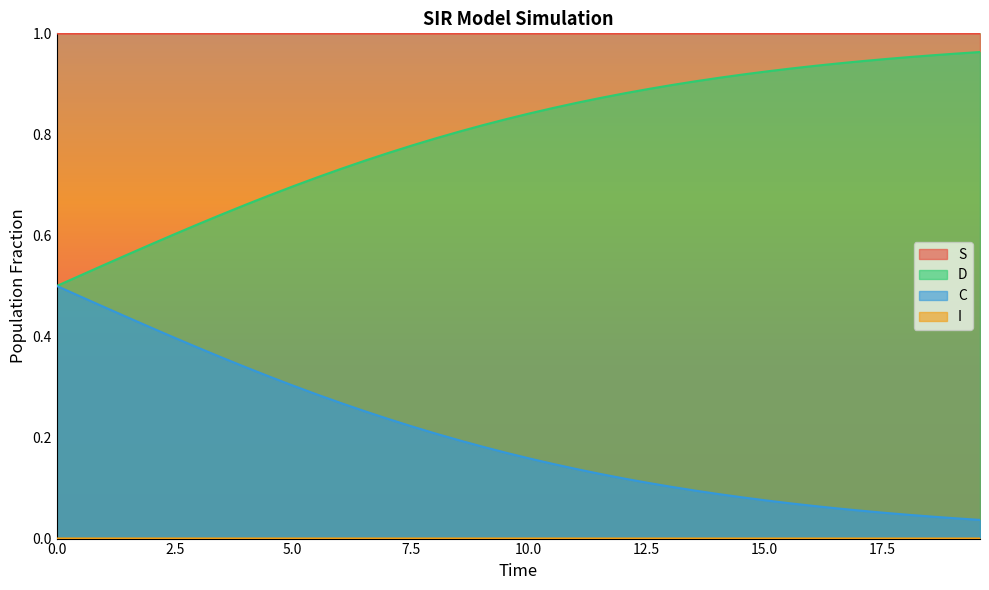

What is the sum of all S values?

40.0